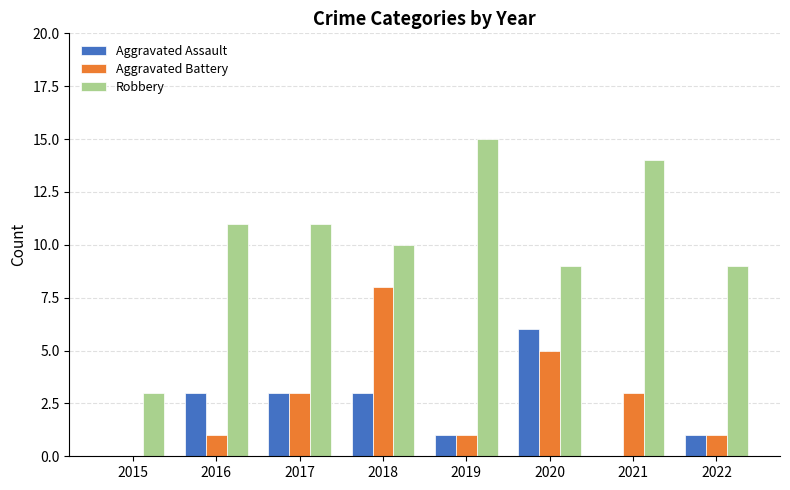

Count the number of categories in the chart.

8